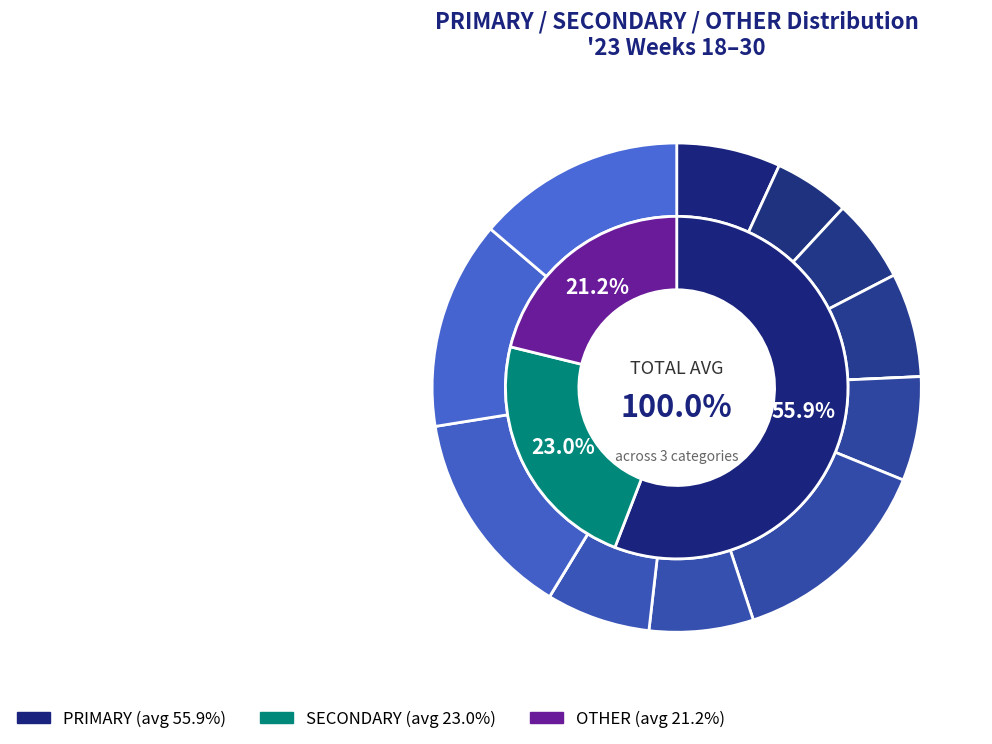

How many slices are in this pie chart?

13